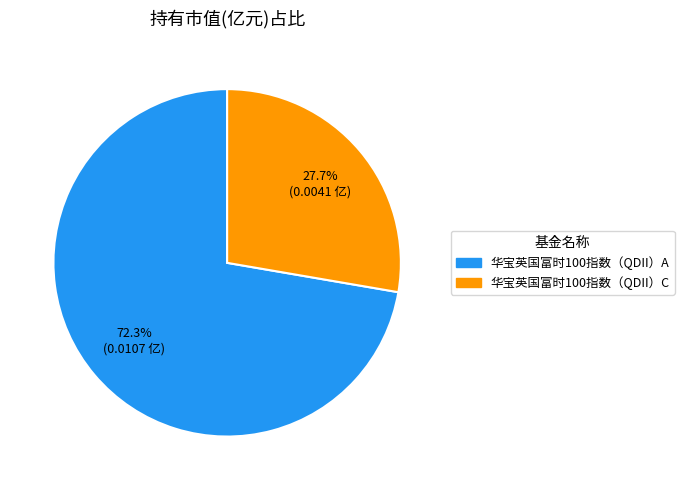

Is it true that 华宝英国富时100指数（QDII）C is 28% of the pie?

True